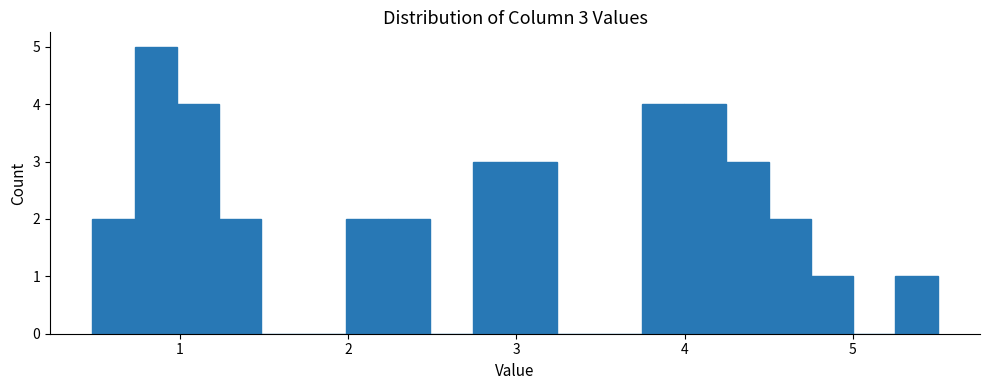

Read against the x-axis, roughly where is the centre of the tallest bar?

0.9